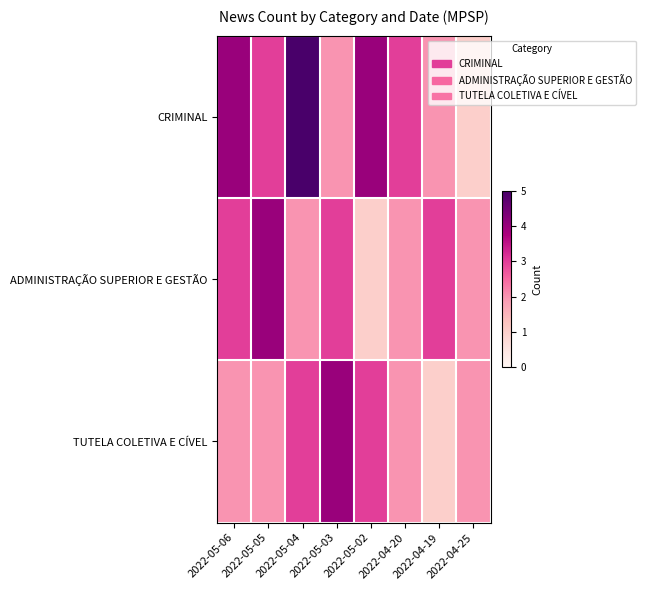

Reading right to left, extract all data points from this chart.

CRIMINAL: 2022-04-25=1	2022-04-19=2	2022-04-20=3	2022-05-02=4	2022-05-03=2	2022-05-04=5	2022-05-05=3	2022-05-06=4
ADMINISTRAÇÃO SUPERIOR E GESTÃO: 2022-04-25=2	2022-04-19=3	2022-04-20=2	2022-05-02=1	2022-05-03=3	2022-05-04=2	2022-05-05=4	2022-05-06=3
TUTELA COLETIVA E CÍVEL: 2022-04-25=2	2022-04-19=1	2022-04-20=2	2022-05-02=3	2022-05-03=4	2022-05-04=3	2022-05-05=2	2022-05-06=2